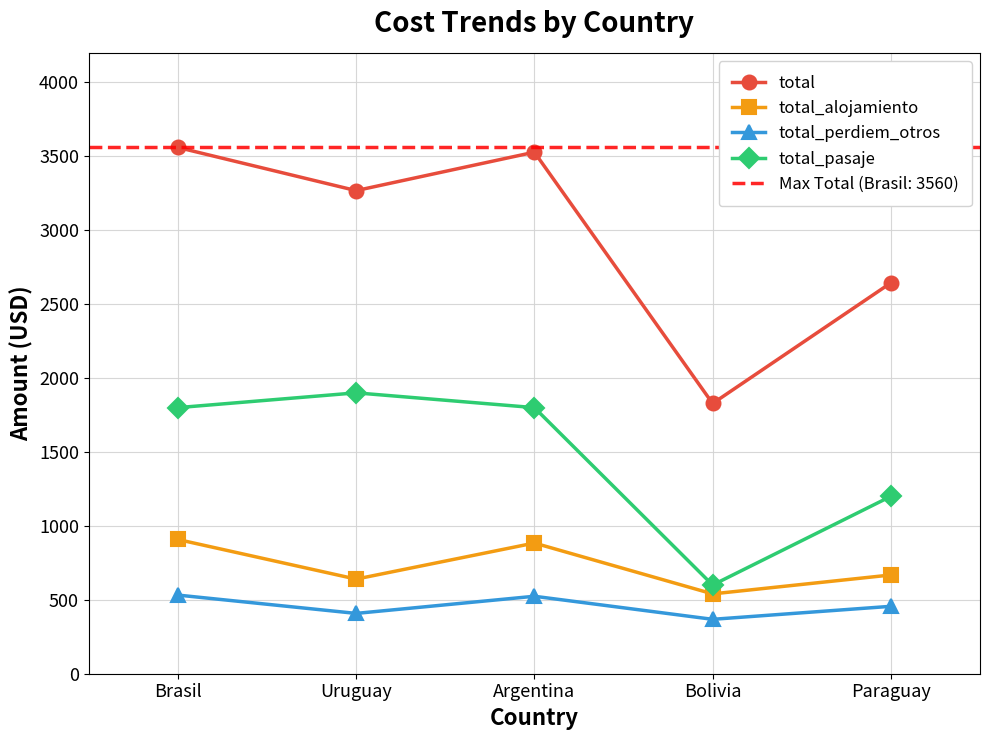

What is the difference between the maximum and minimum values in the total_alojamiento series?

368